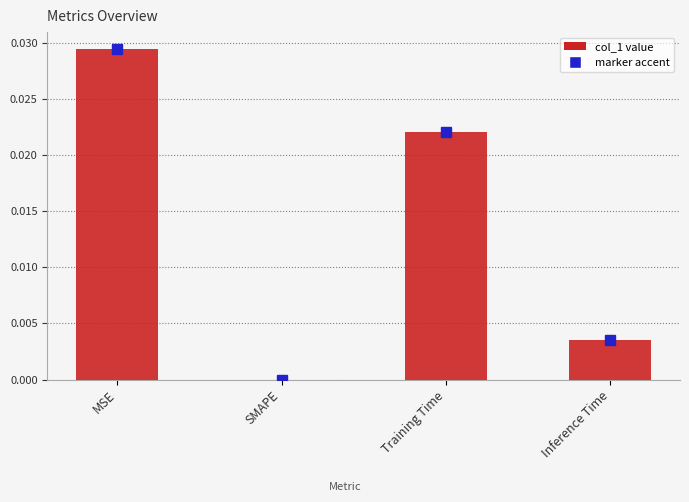

True or false: the data shows 0.0 at Training Time.

True